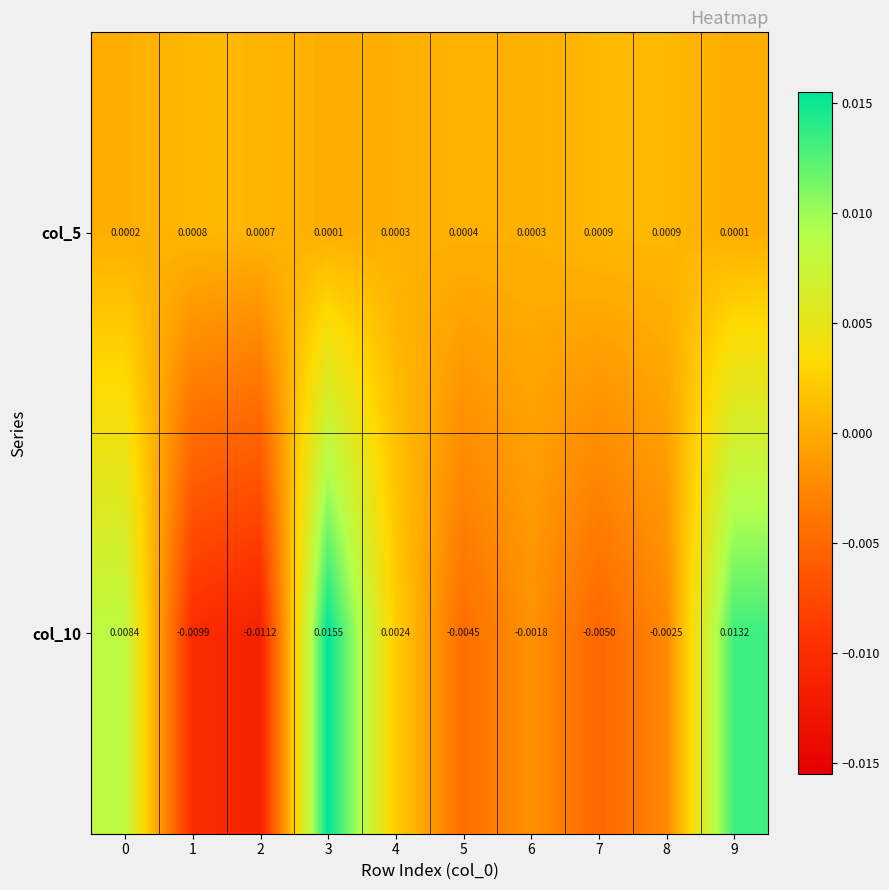

At how many categories does at least one series exceed 0?

10